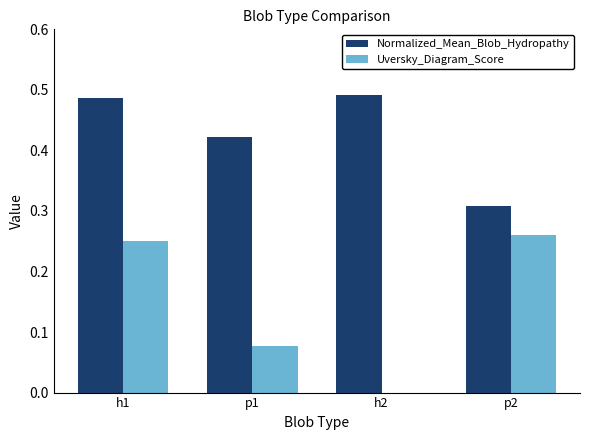

The Uversky_Diagram_Score series shows 0.1 at h1. True or false?

False